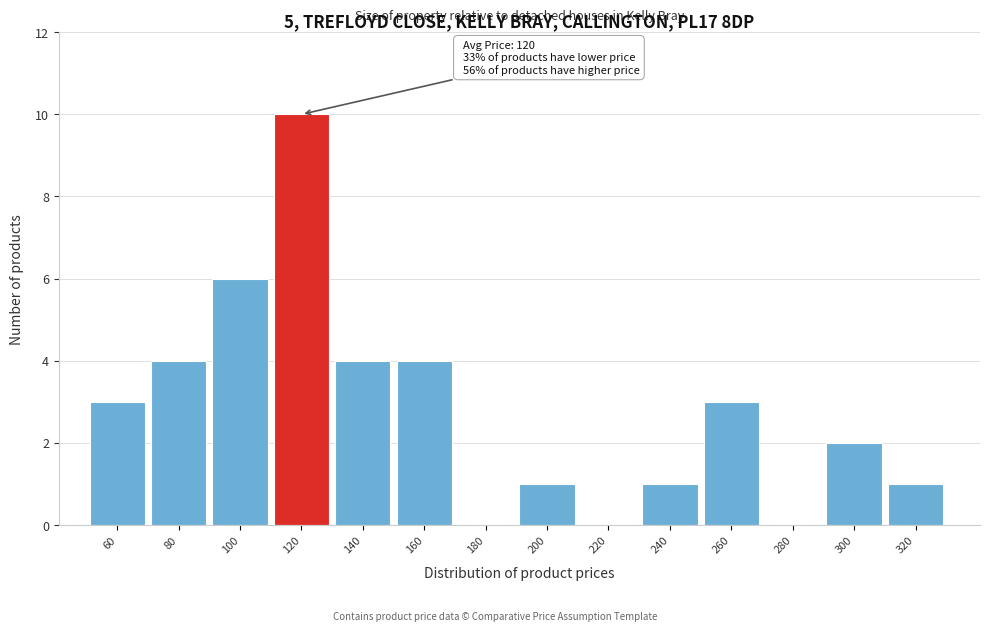

Reading left to right, what are all the values shown in this chart?

60=3	80=4	100=6	120=10	140=4	160=4	180=0	200=1	220=0	240=1	260=3	280=0	300=2	320=1